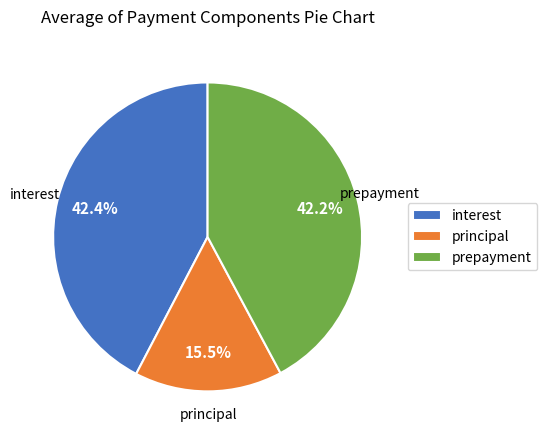

Does interest represent more than half of the total?

No